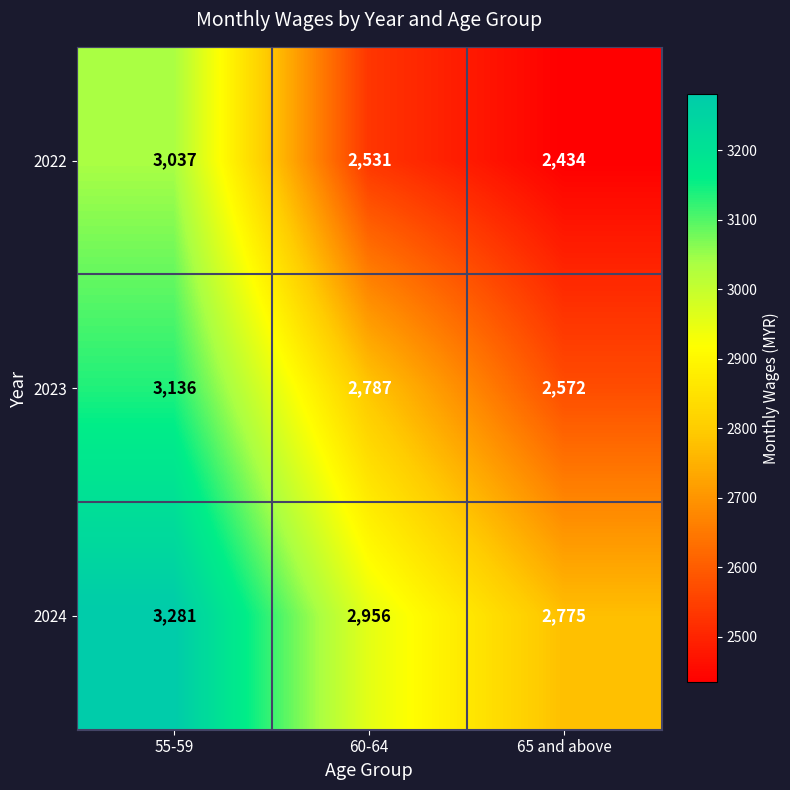

How many data points does each series have?

3